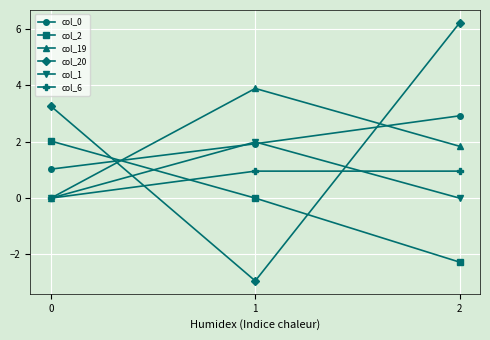

At which label is col_19 closest to 1?

2